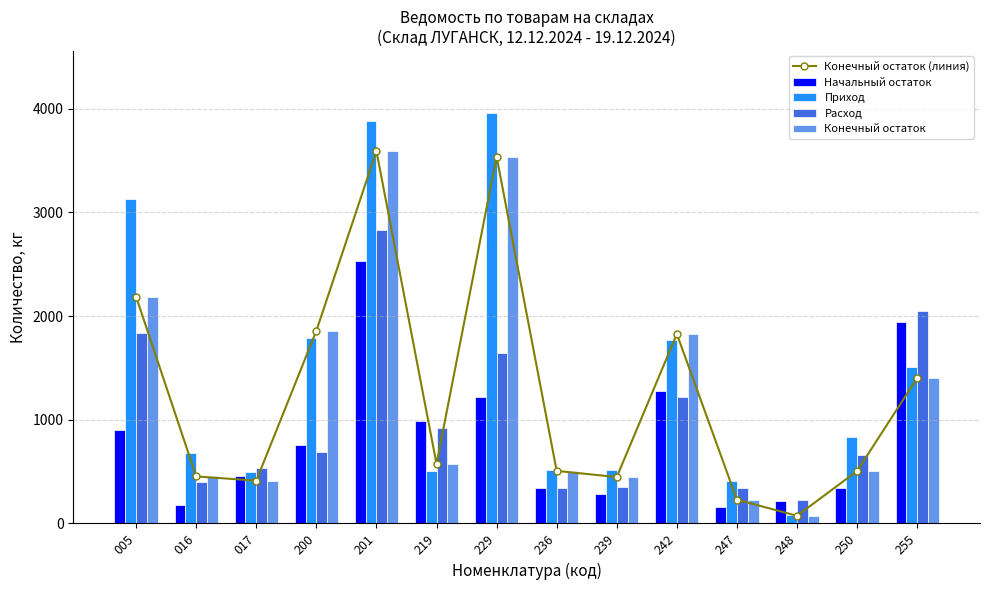

Reading left to right, transcribe all the data shown in this chart.

Конечный остаток (линия): 2186.3	453.7	413.0	1858.8	3592.6	574.8	3539.3	507.1	447.7	1827.8	229.6	74.1	505.5	1402.5
Начальный остаток: 899.0	179.4	457.2	757.0	2535.9	991.7	1223.0	338.1	281.4	1281.8	158.8	217.6	337.6	1944.6
Приход: 3127.4	678.1	492.4	1788.0	3887.2	507.8	3963.9	512.8	516.0	1769.0	412.0	82.7	829.5	1508.1
Расход: 1840.1	403.9	536.7	686.1	2830.5	924.7	1647.6	343.8	349.7	1223.0	341.2	226.2	661.6	2050.1
Конечный остаток: 2186.3	453.7	413.0	1858.8	3592.6	574.8	3539.3	507.1	447.7	1827.8	229.6	74.1	505.5	1402.5